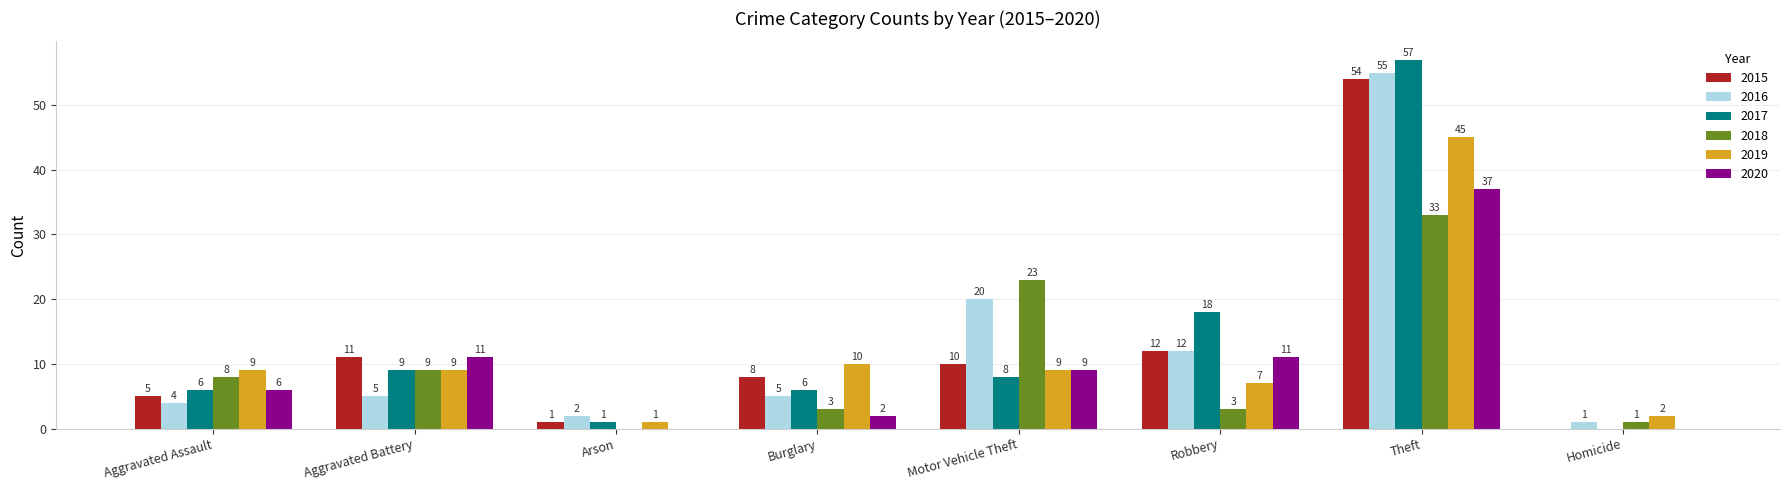

Where is 2015 nearest to the value 27?

Robbery